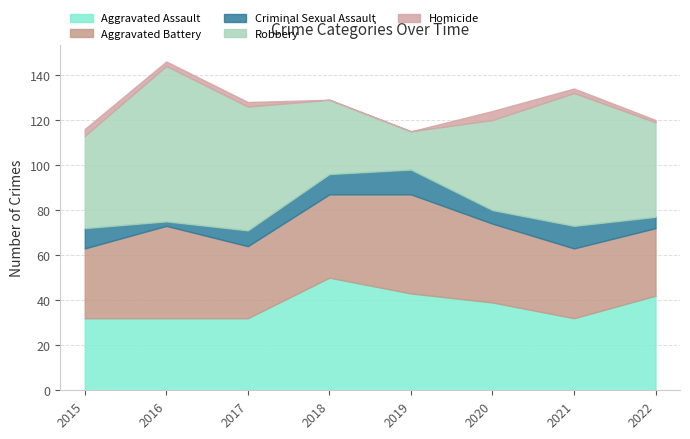

What are all the series names shown in the legend?

Aggravated Assault, Aggravated Battery, Criminal Sexual Assault, Robbery, Homicide